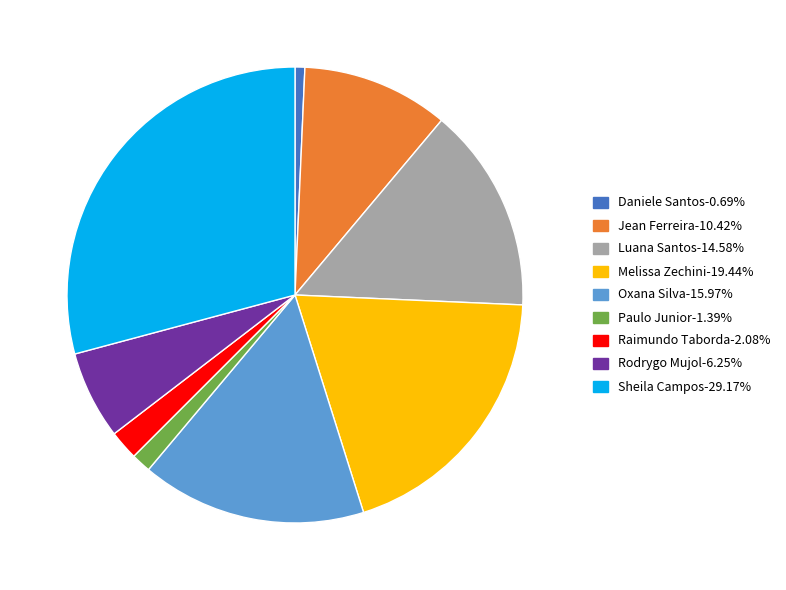

Count the number of slices in the pie.

9